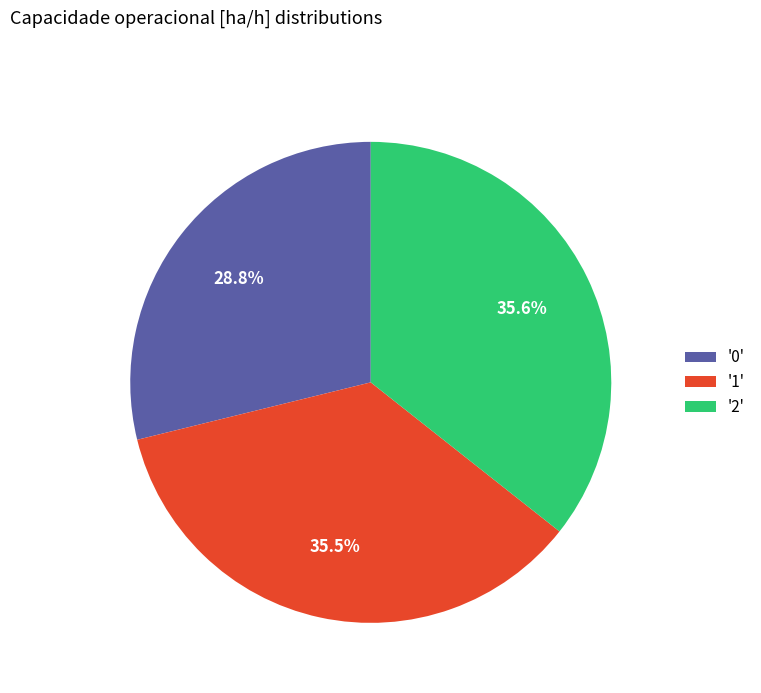

What is the ratio of the value at '2' to the value at '1'?

1.0